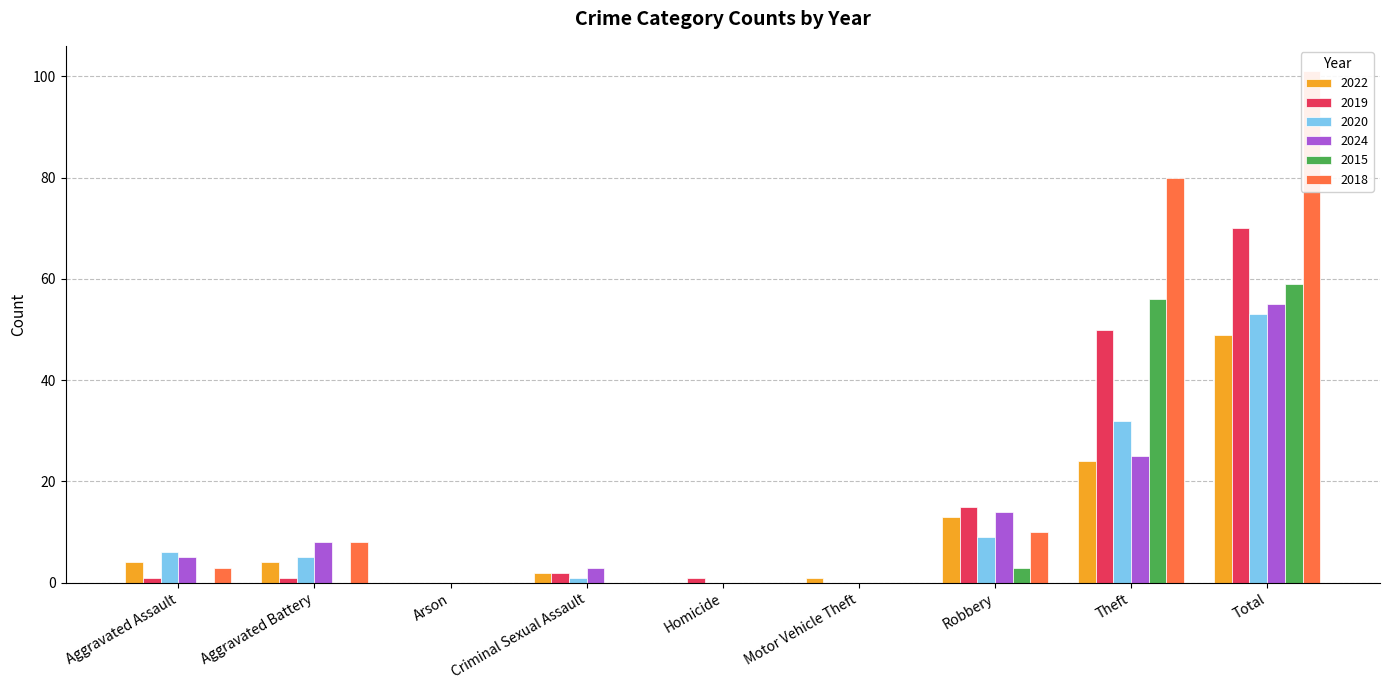

Does the chart contain any negative values?

No